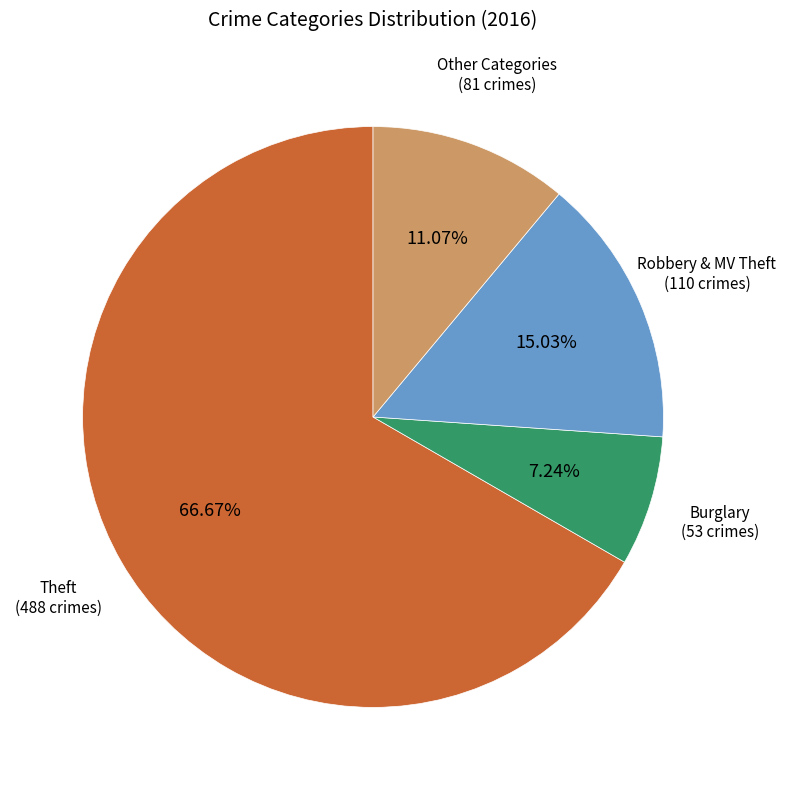

Is there any slice that represents more than half of the pie?

Yes